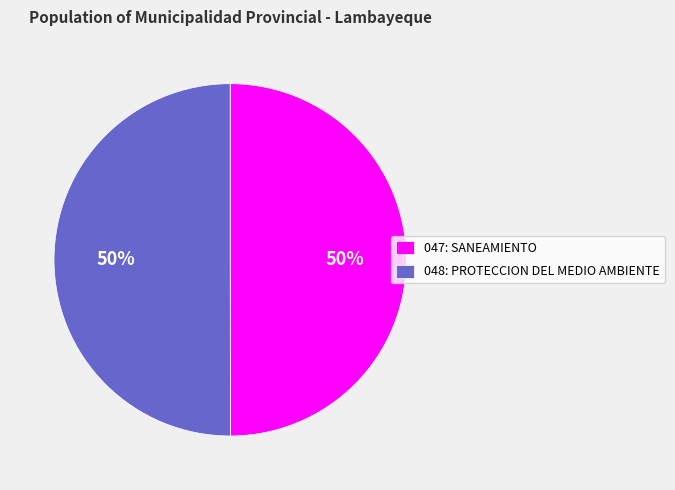

What is the ratio of the value at 048: PROTECCION DEL MEDIO AMBIENTE to the value at 047: SANEAMIENTO?

1.0